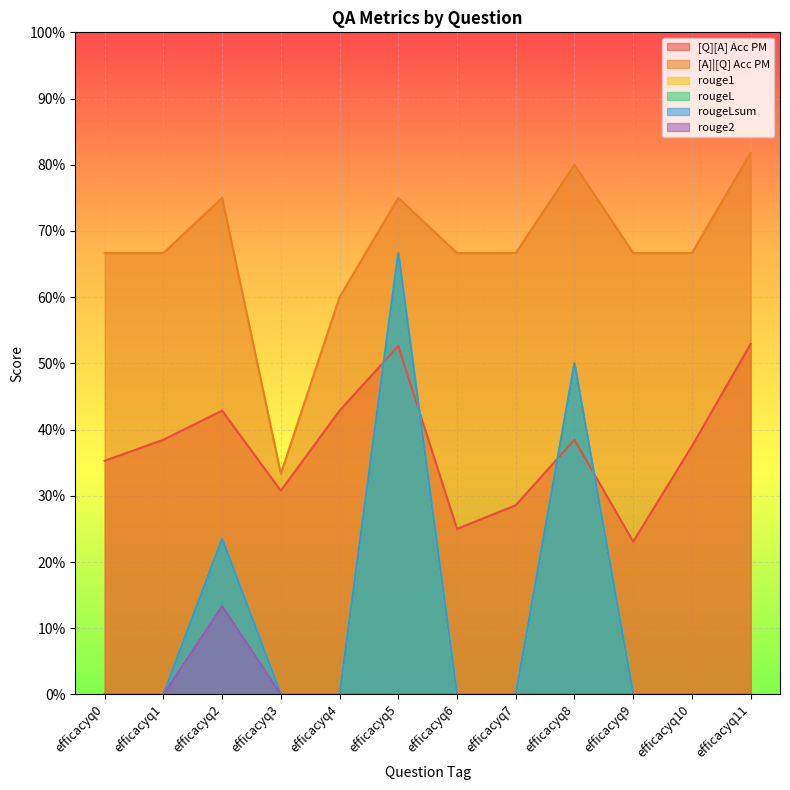

What is the difference between the maximum and minimum values in the [Q][A] Acc PM series?

0.3